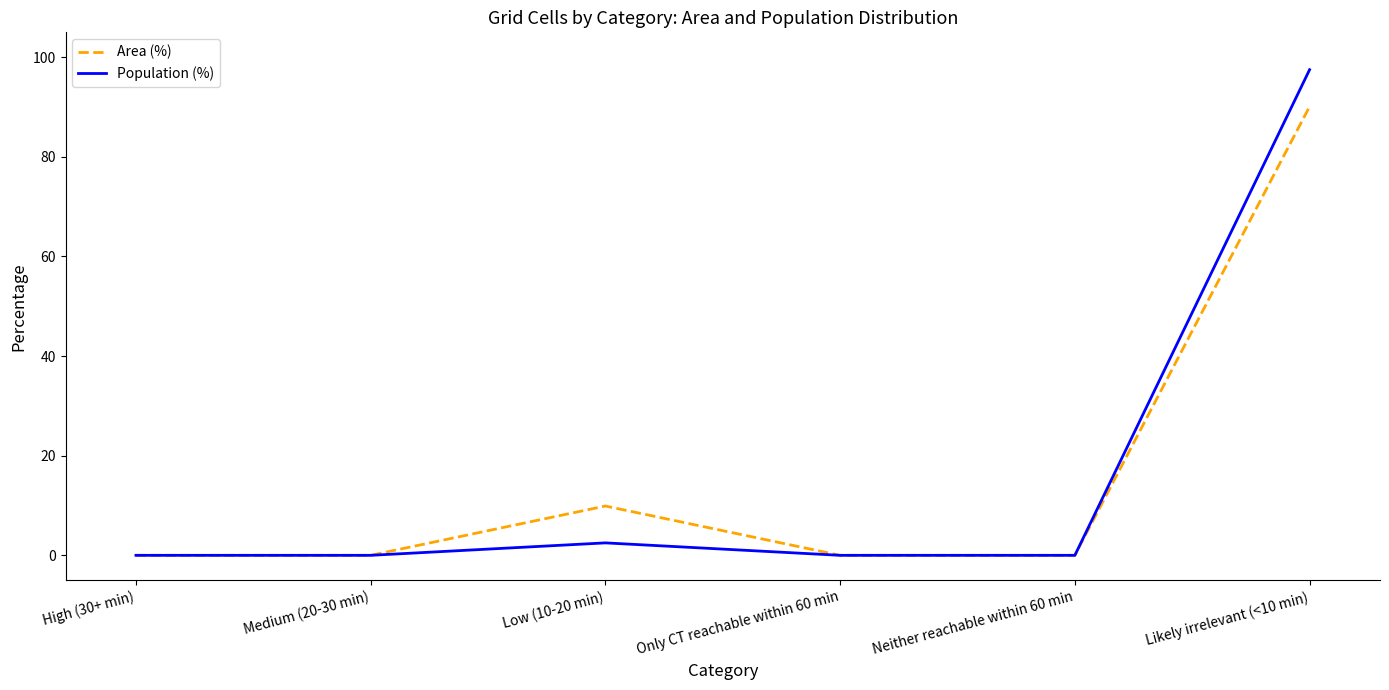

Reading left to right, transcribe all the data shown in this chart.

Area (%): High (30+ min)=0.0	Medium (20-30 min)=0.0	Low (10-20 min)=9.9	Only CT reachable within 60 min=0.0	Neither reachable within 60 min=0.0	Likely irrelevant (<10 min)=90.1
Population (%): High (30+ min)=0.0	Medium (20-30 min)=0.0	Low (10-20 min)=2.5	Only CT reachable within 60 min=0.0	Neither reachable within 60 min=0.0	Likely irrelevant (<10 min)=97.5